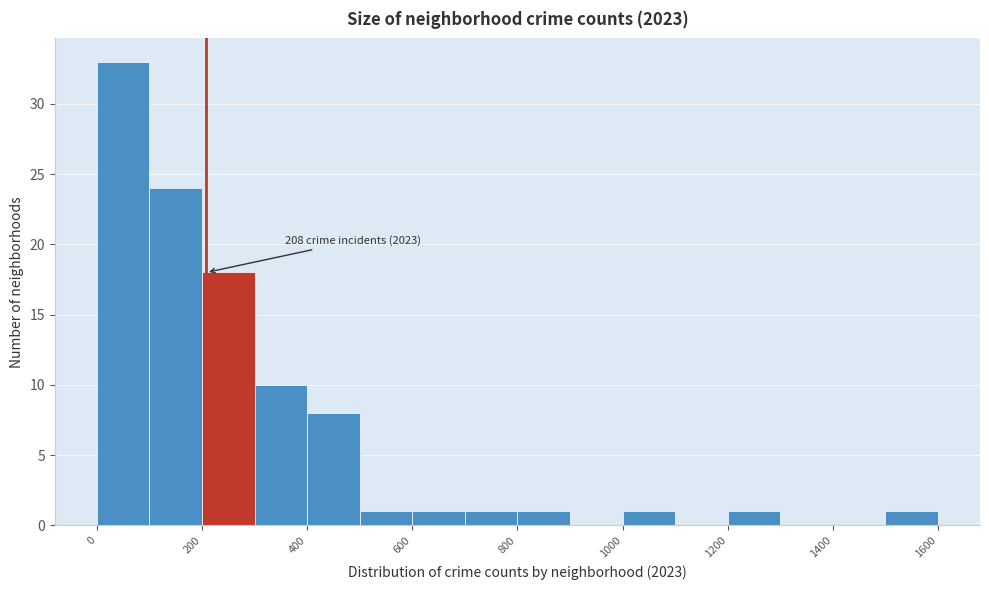

Over which range of the x-axis is the bar tallest?

0 to 100